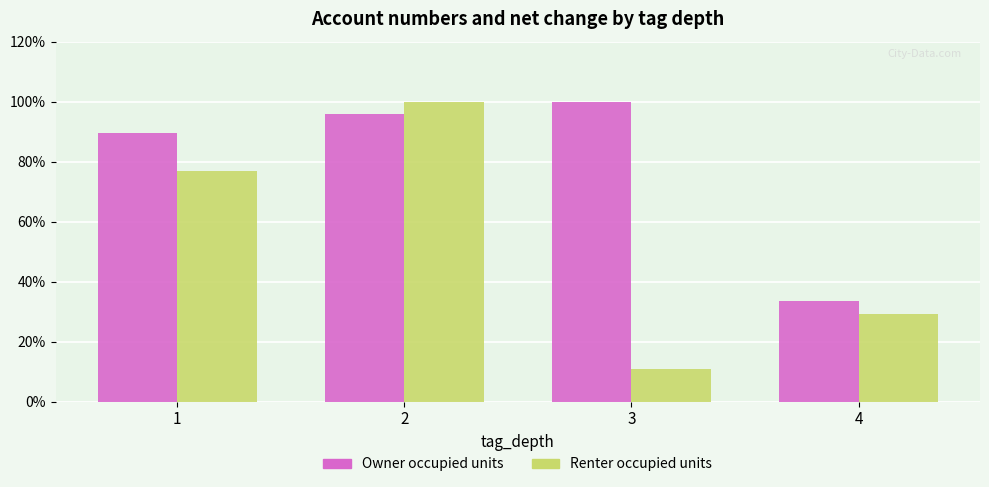

Which label corresponds to the smallest value in the chart?

3